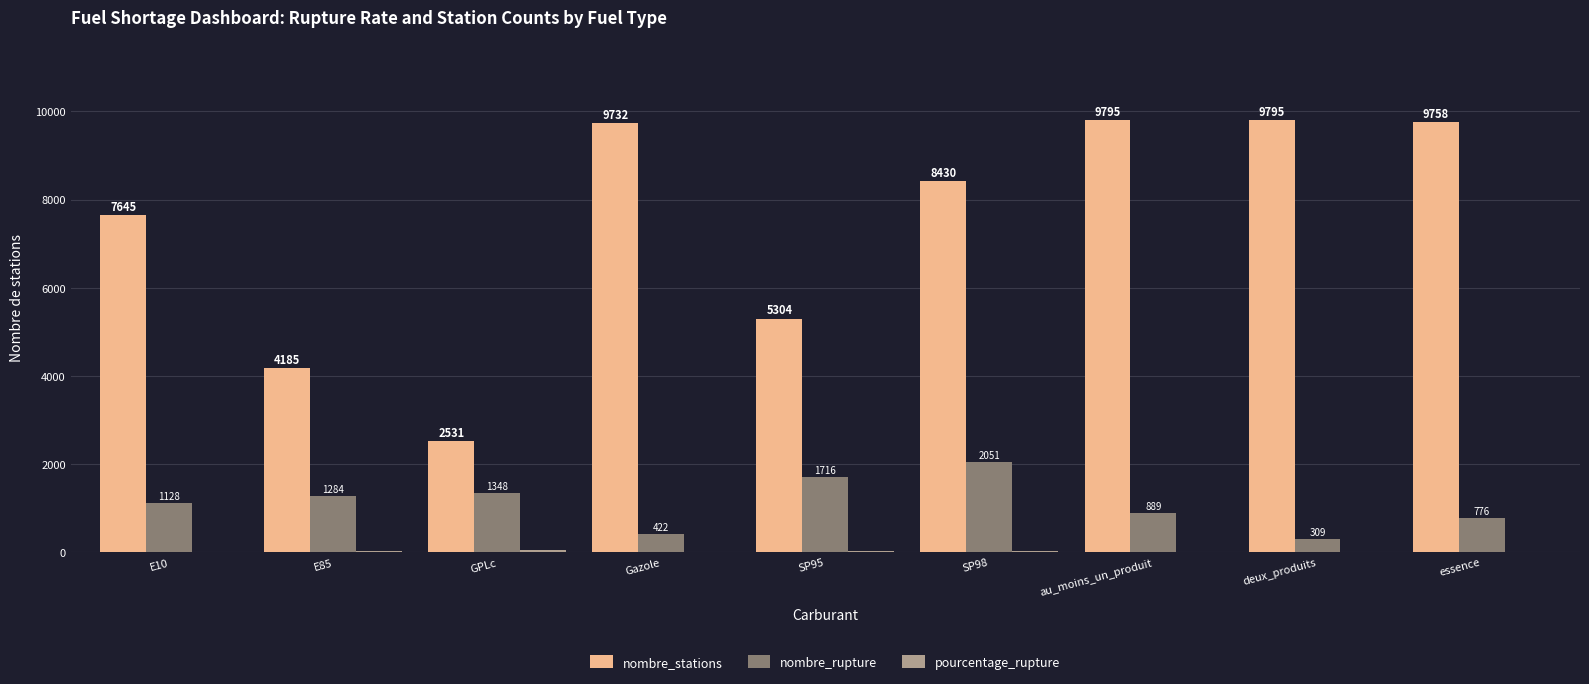

Is the value of nombre_stations at SP98 greater than the value of nombre_rupture at E10?

Yes